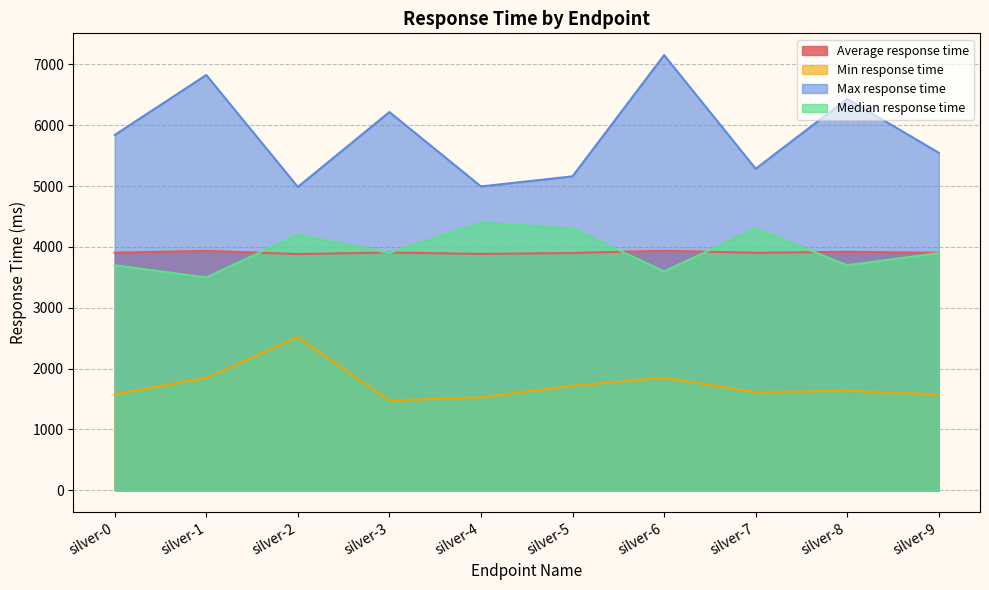

What is the total value across all series at silver-8?

15694